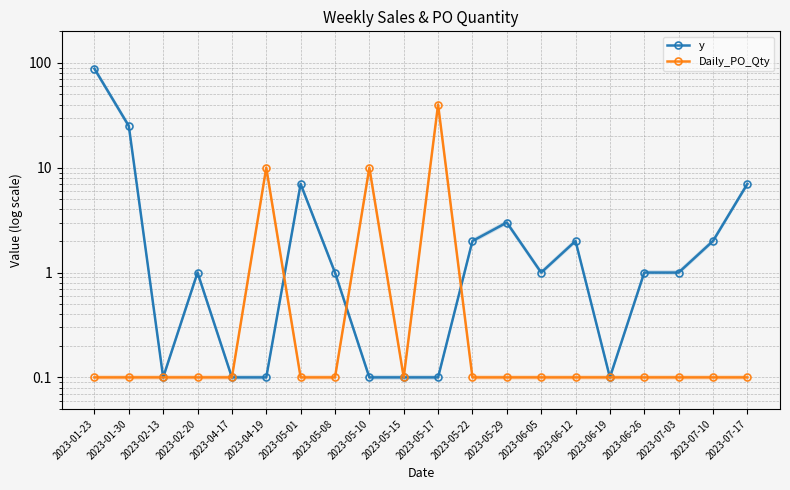

How many intersections are there between Daily_PO_Qty and y?

3